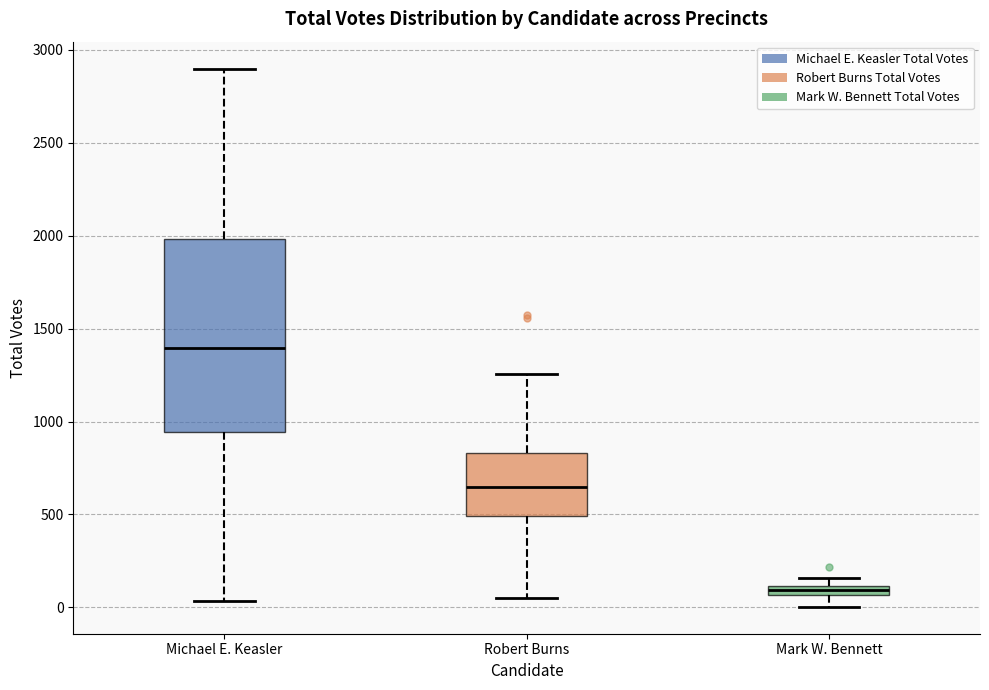

Comparing the boxes themselves (not the whiskers), which one is the tallest?

Michael E. Keasler